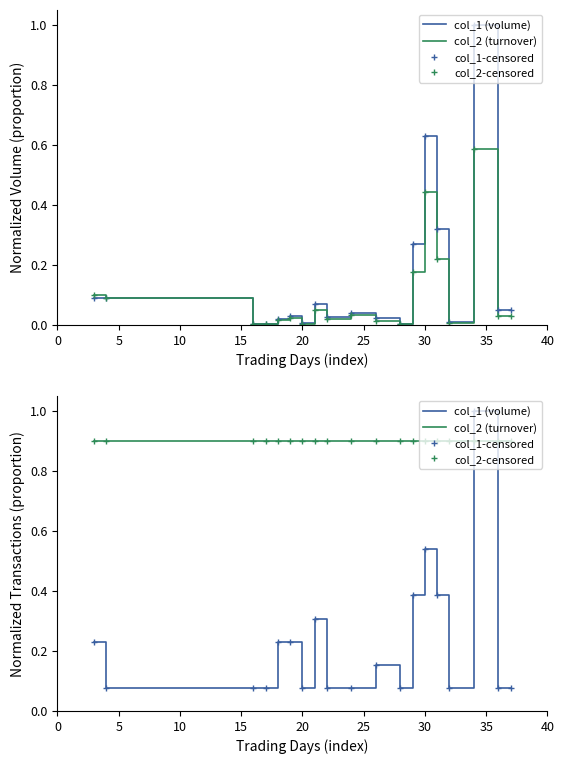

Which series has the largest range (max minus min)?

col_1 (volume)